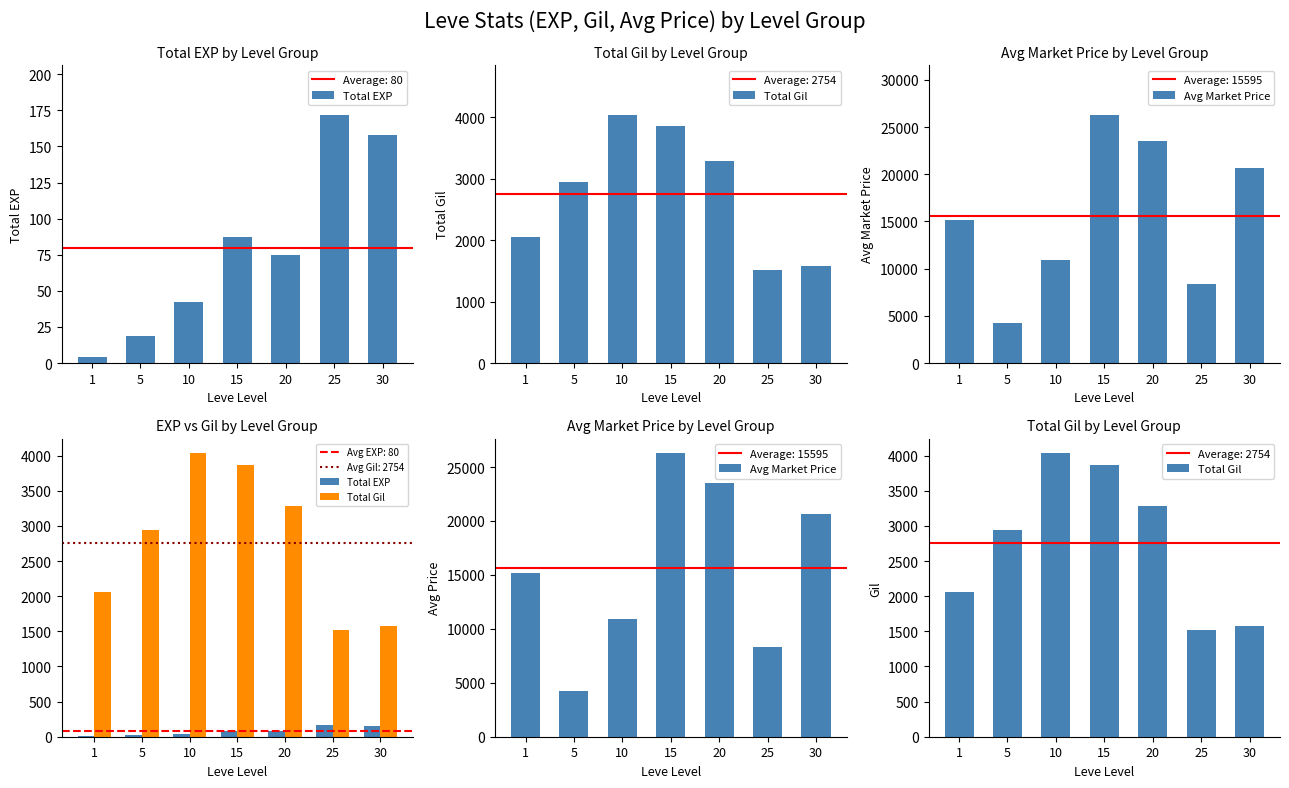

Reading left to right, what are all the values shown in this chart?

Total EXP: 4	19	42	87	75	172	158
Total Gil: 2055	2940	4040	3860	3280	1520	1580
Avg Market Price: 15162	4242	10952	26316	23504	8350	20639